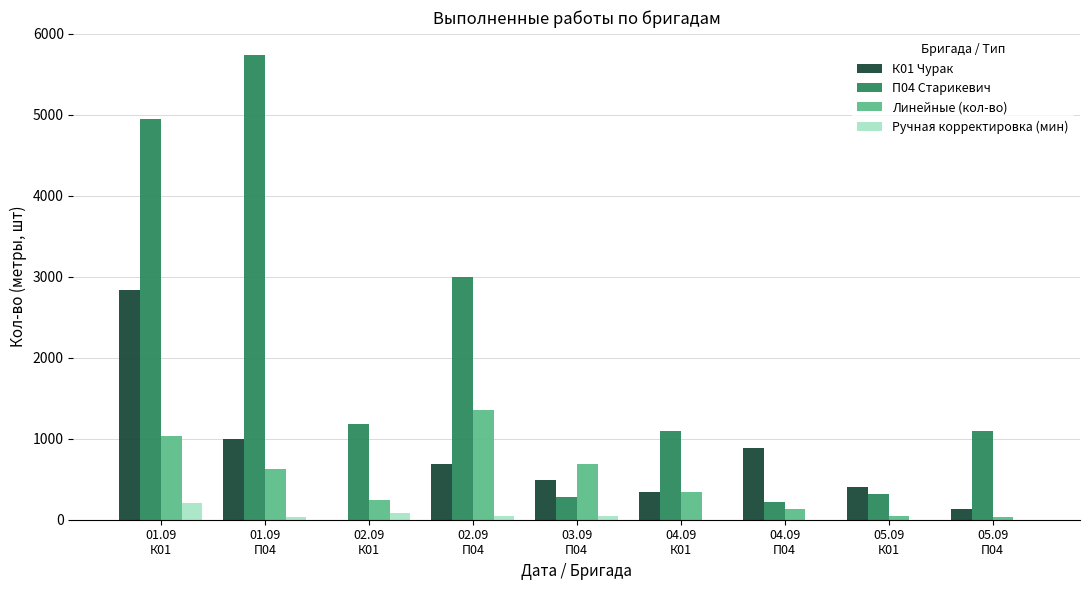

What is the sum of all К01 Чурак values?

6760.9